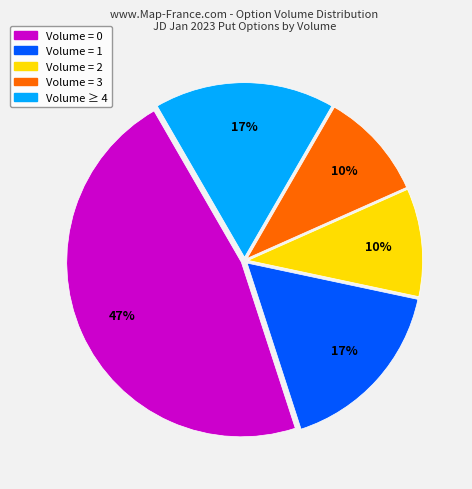

Between Volume ≥ 4 and Volume = 0, which is larger?

Volume = 0